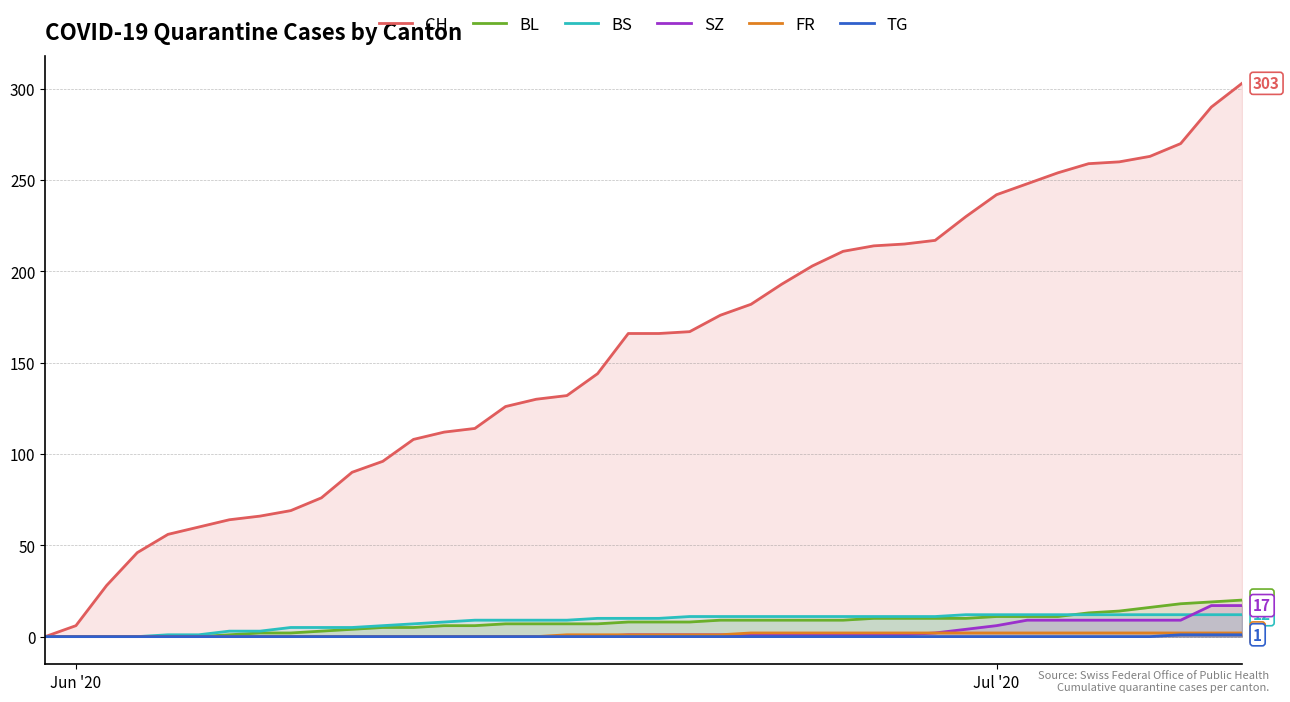

Which series has the largest range (max minus min)?

CH